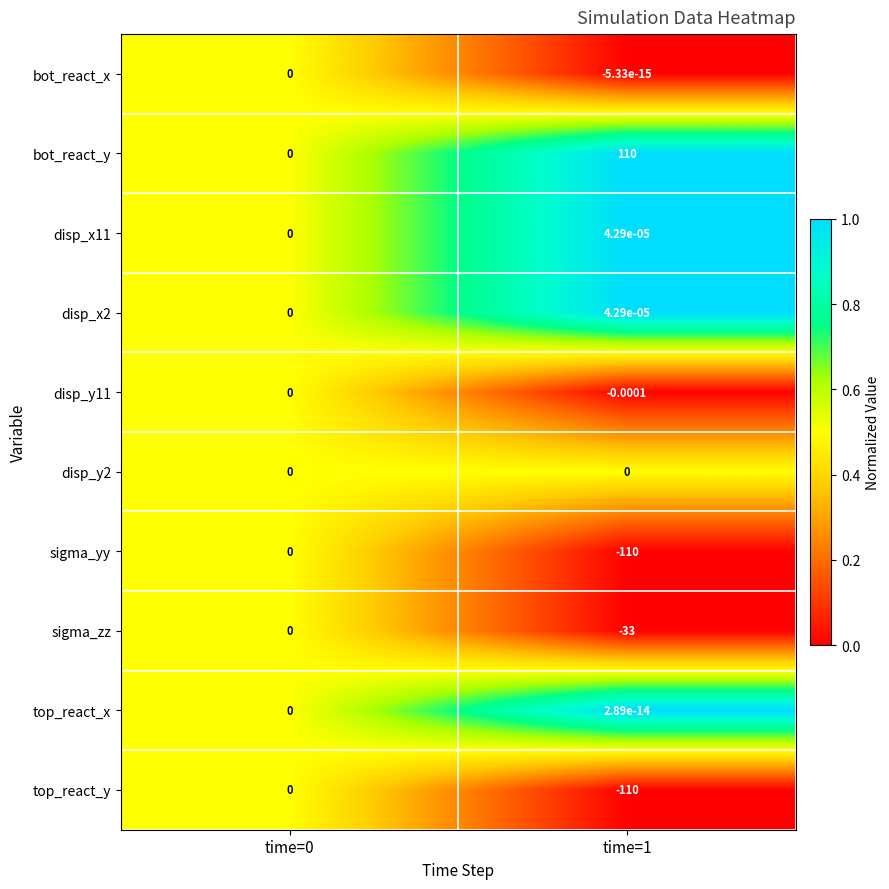

Which series has the largest total across all categories?

bot_react_y